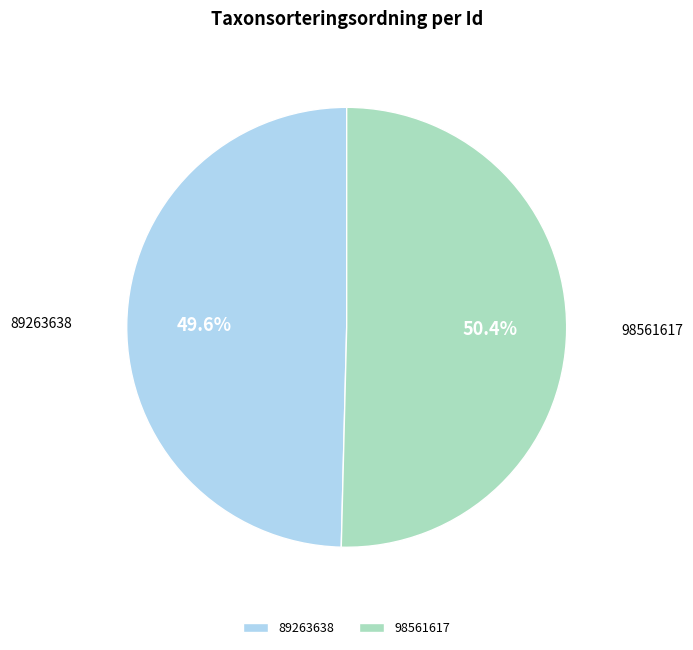

Rank the categories by value from lowest to highest.

89263638, 98561617